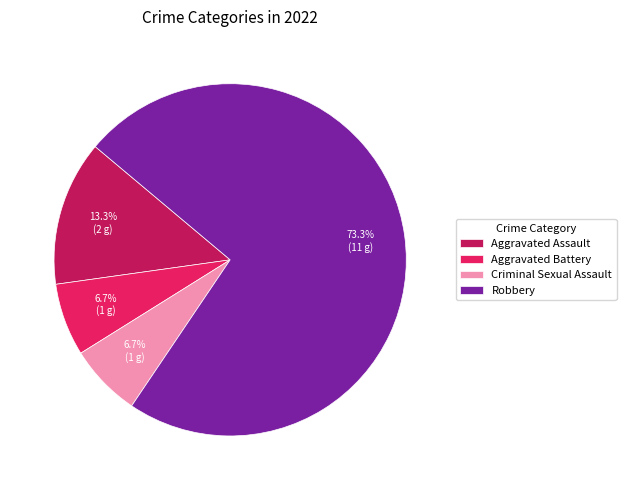

To the nearest percent, what portion does Aggravated Assault represent?

13%